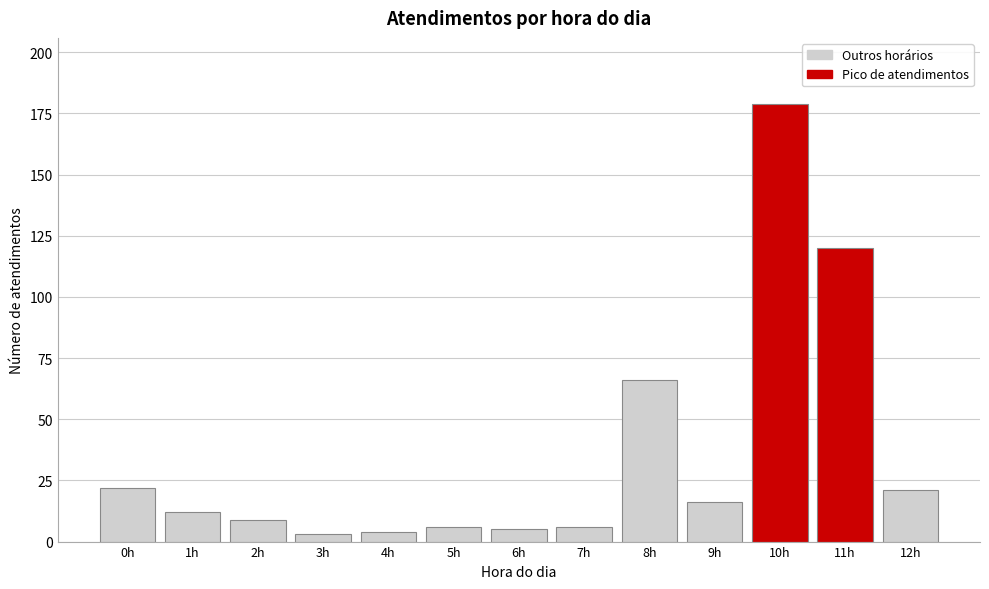

Reading left to right, extract all data points from this chart.

0h=22	1h=12	2h=9	3h=3	4h=4	5h=6	6h=5	7h=6	8h=66	9h=16	10h=179	11h=120	12h=21